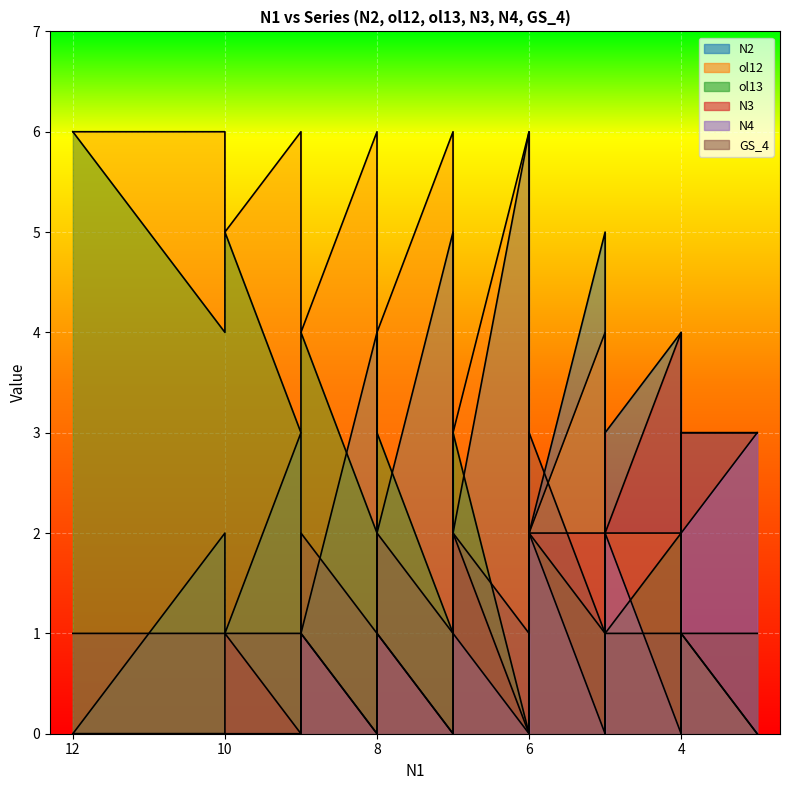

Between 11 and 6, which series saw the biggest shift?

ol13